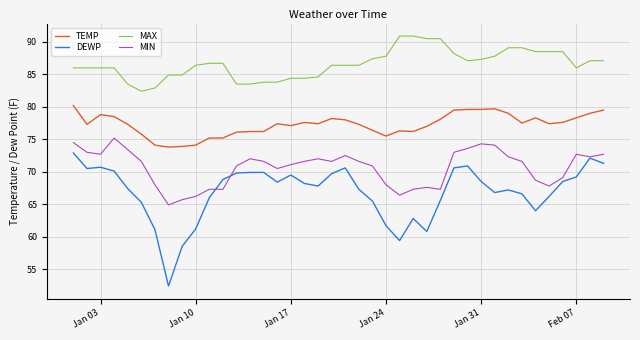

What is the maximum value for DEWP?

72.9